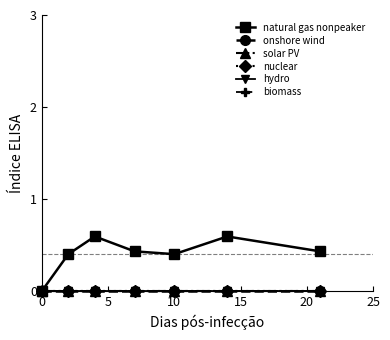

True or false: solar PV and biomass intersect in this chart.

False